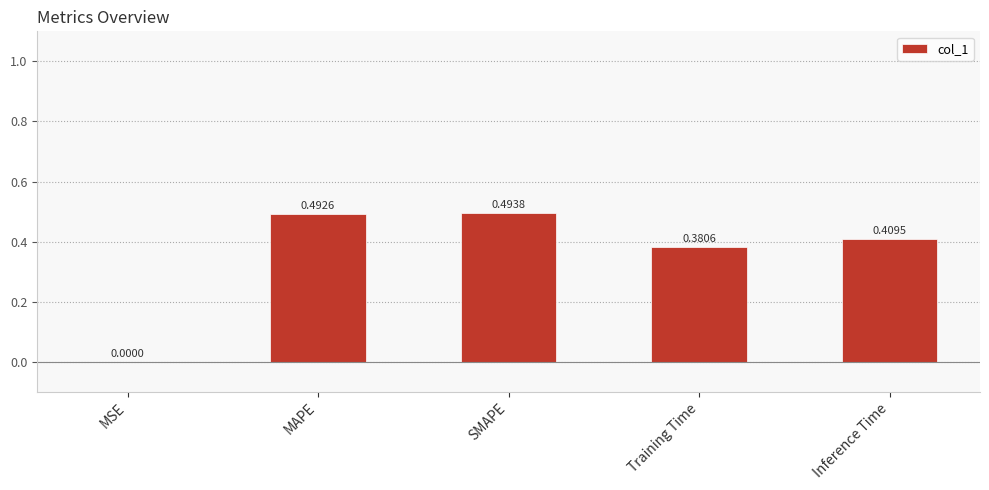

What is the sum of all values?

1.8